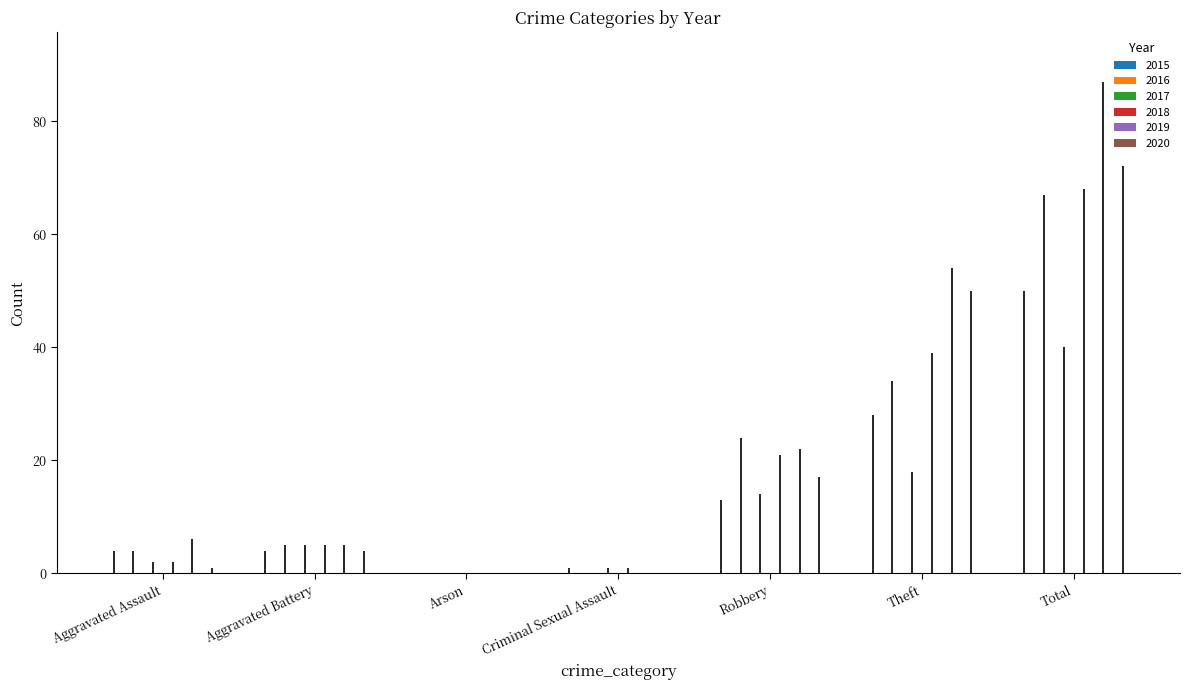

What is the total value across all series at Total?

384